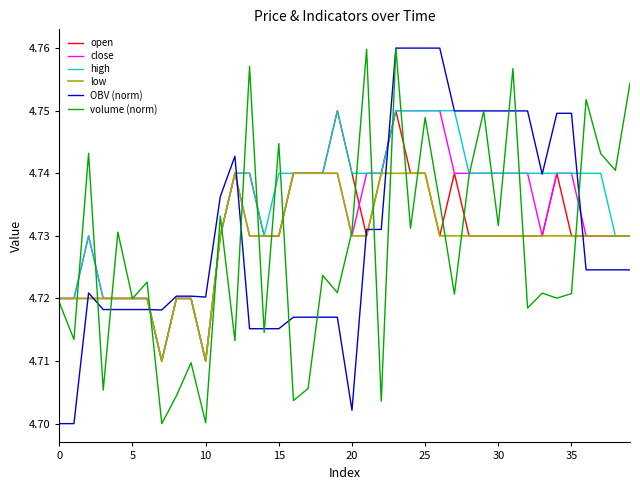

True or false: close and OBV (norm) cross at least once.

True